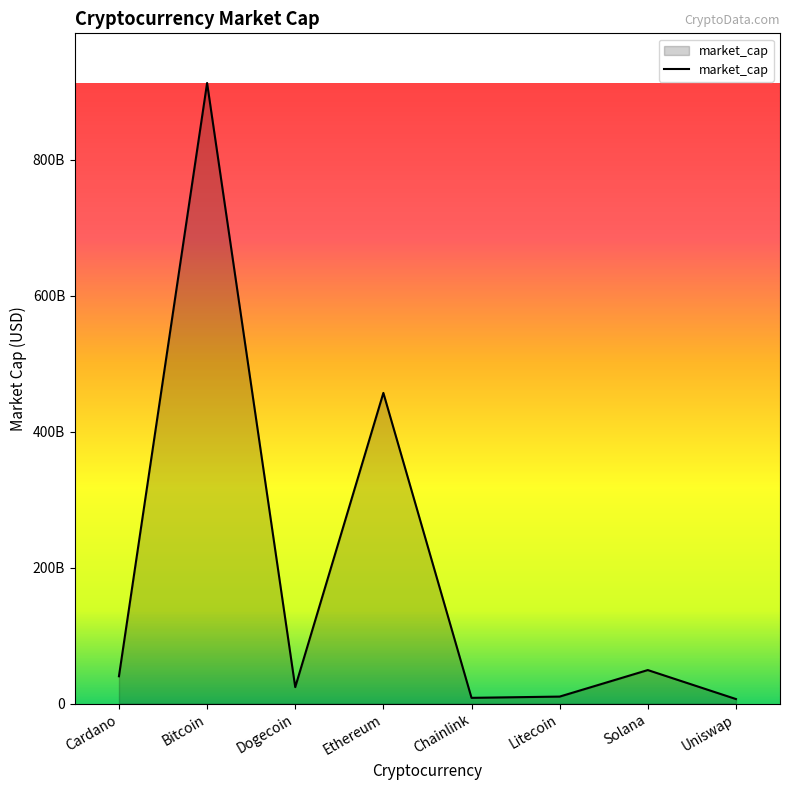

What is the label of the 3rd point from the right?

Litecoin